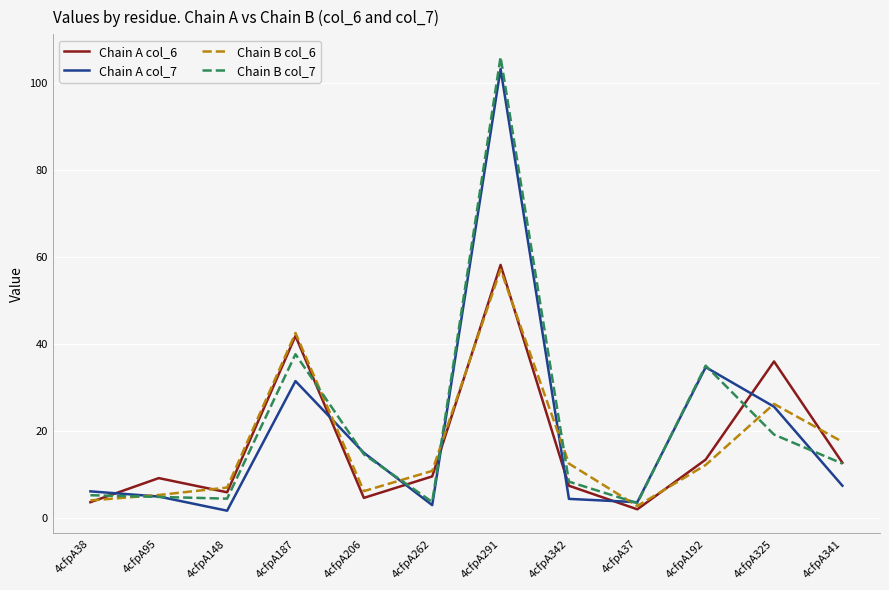

Rank the series by their maximum value, from highest to lowest.

Chain B col_7, Chain A col_7, Chain A col_6, Chain B col_6